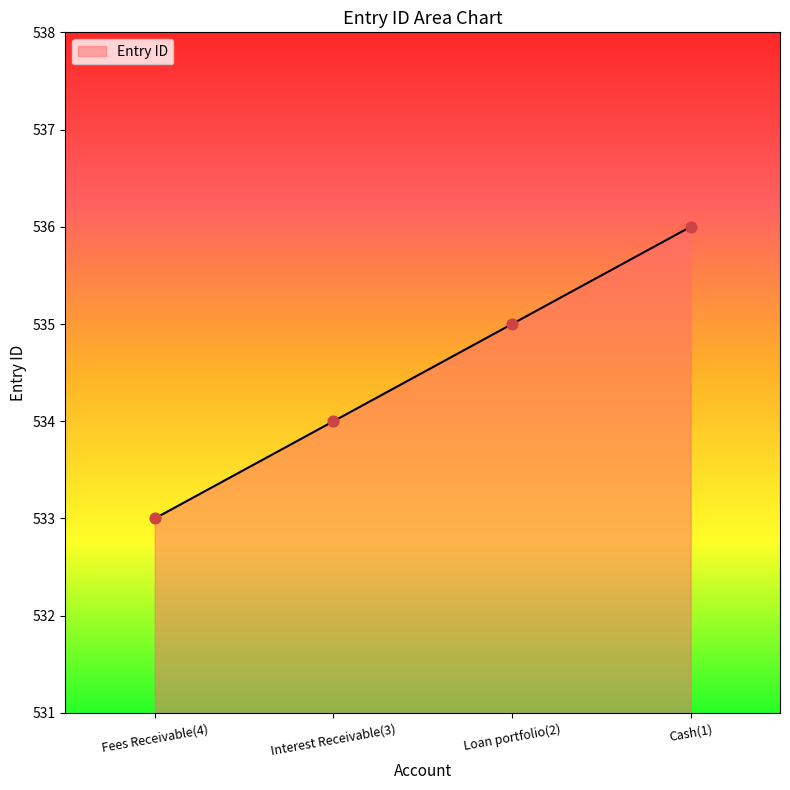

What is the change in value from Fees Receivable(4) to Cash(1)?

+3